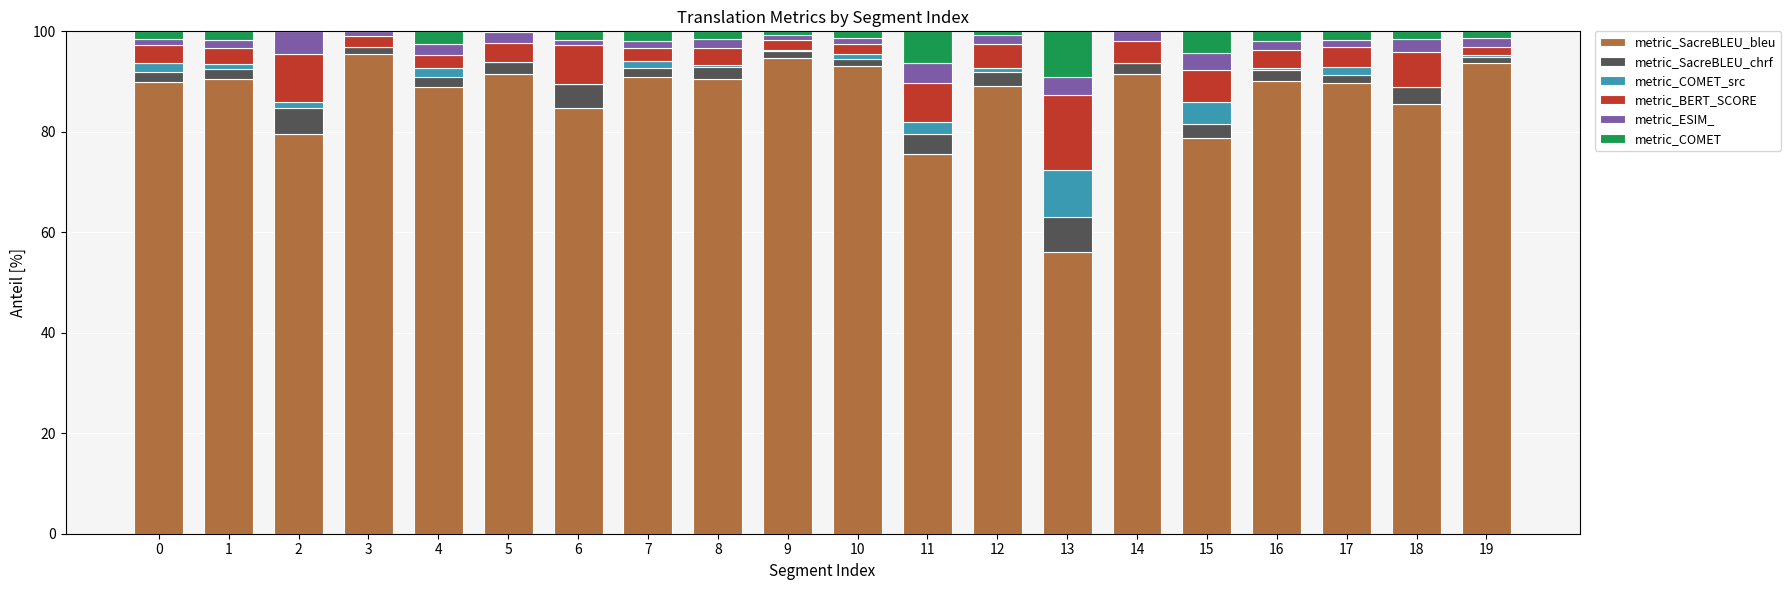

What is the highest value of the metric_SacreBLEU_bleu series?

95.4